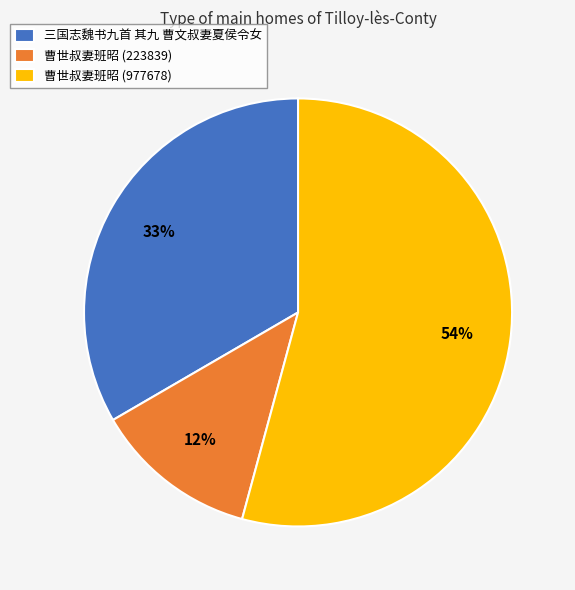

What is the ratio of the value at 曹世叔妻班昭 (223839) to the value at 三国志魏书九首 其九 曹文叔妻夏侯令女?

0.4